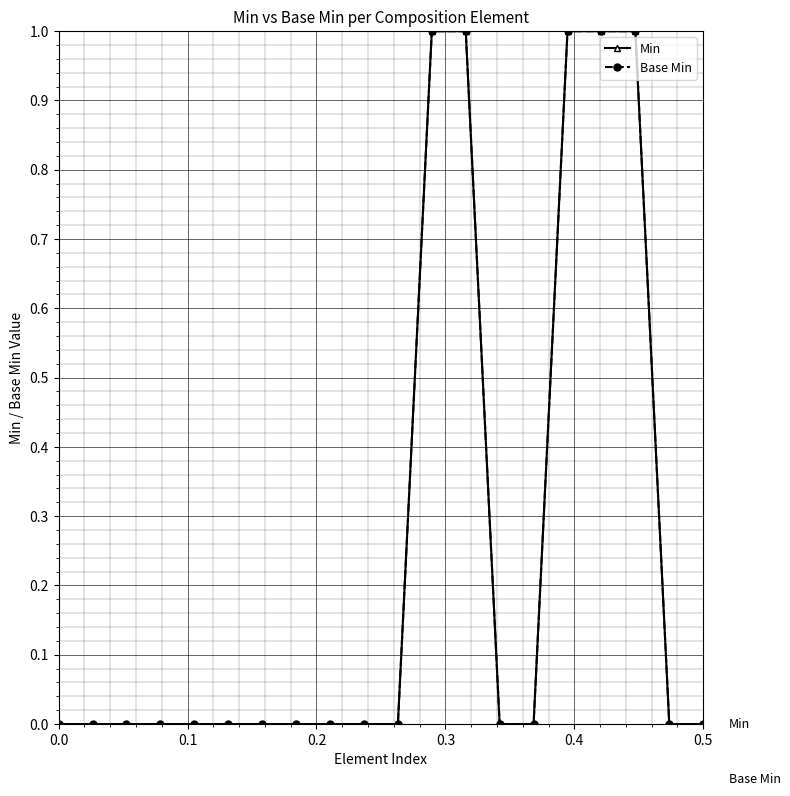

How many positive values does the Base Min series have?

5